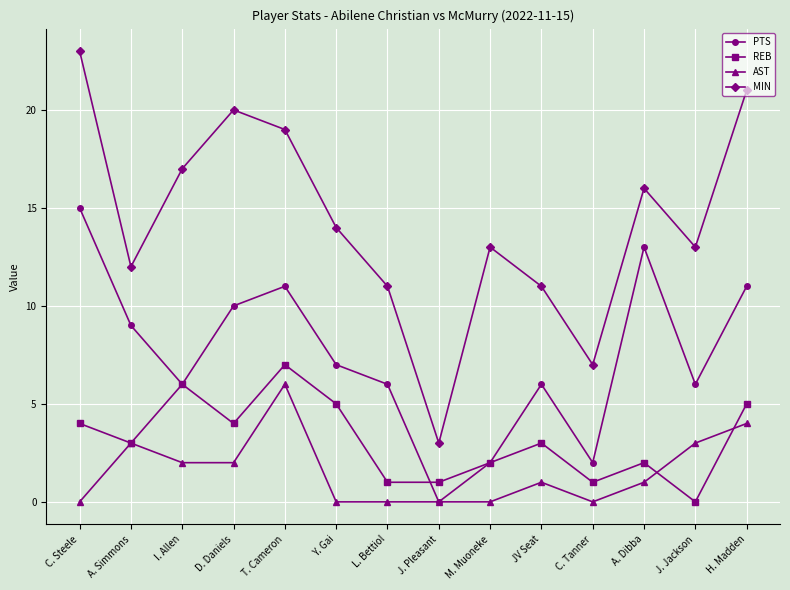

How many series are shown in this chart?

4